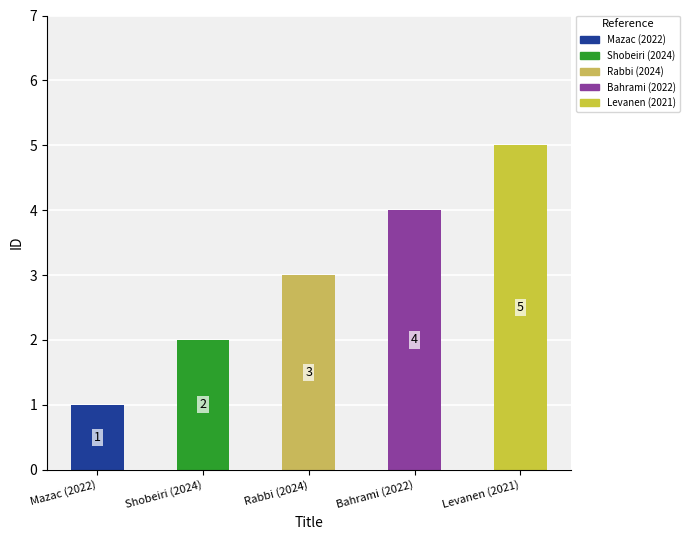

What is the difference between the second highest and minimum values?

3